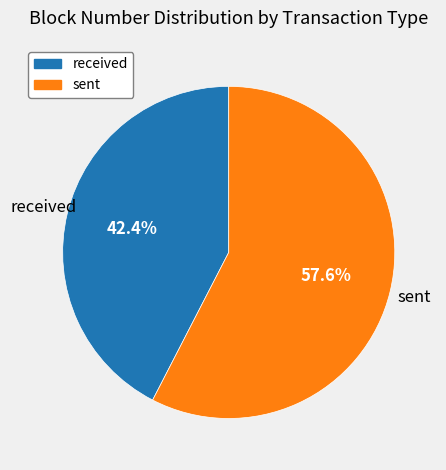

Is there a majority slice in this chart?

Yes